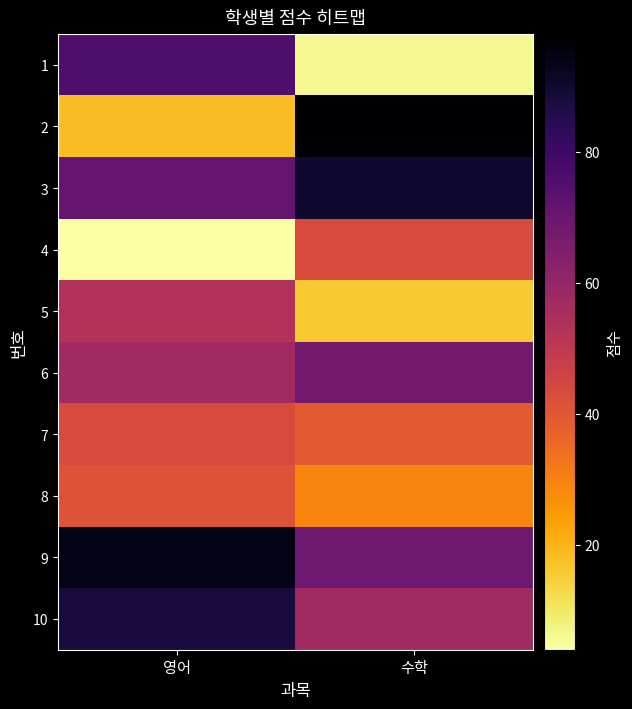

What is the spread (max minus min) of values at 영어?

90